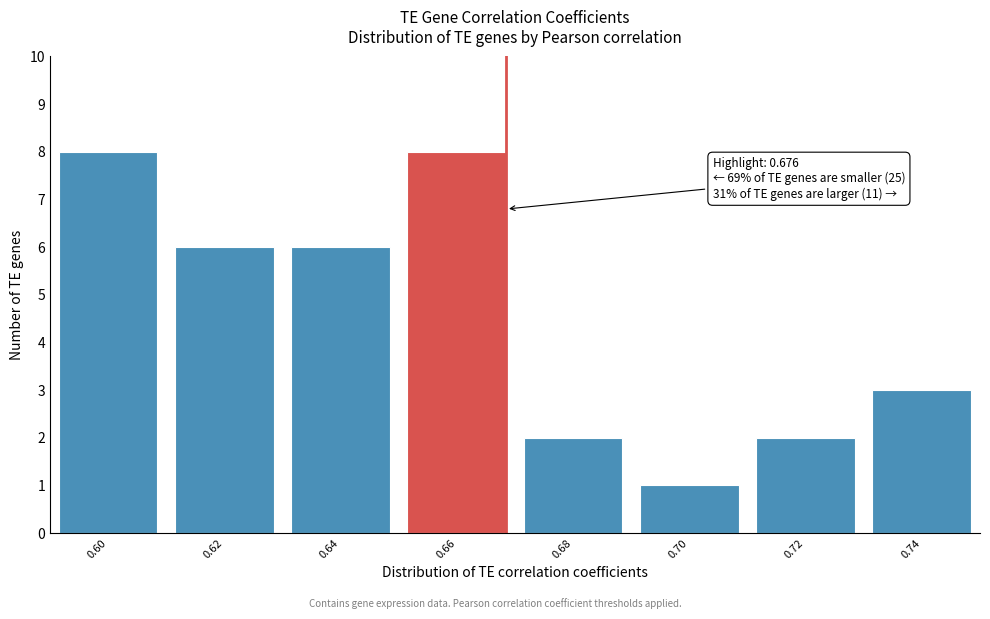

Reading left to right, what are all the values shown in this chart?

0.60=8	0.62=6	0.64=6	0.66=8	0.68=2	0.70=1	0.72=2	0.74=3